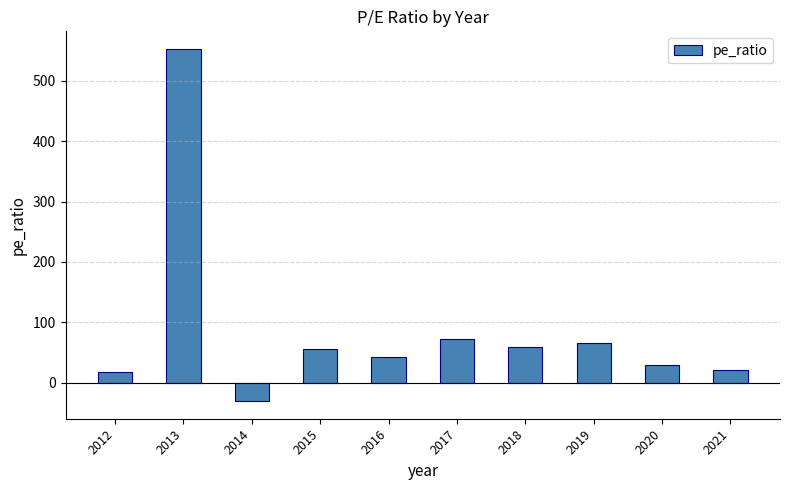

What is the difference between the second highest and minimum values?

103.6